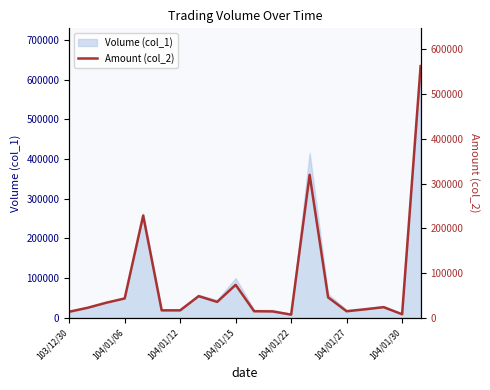

Count the number of categories in the chart.

20